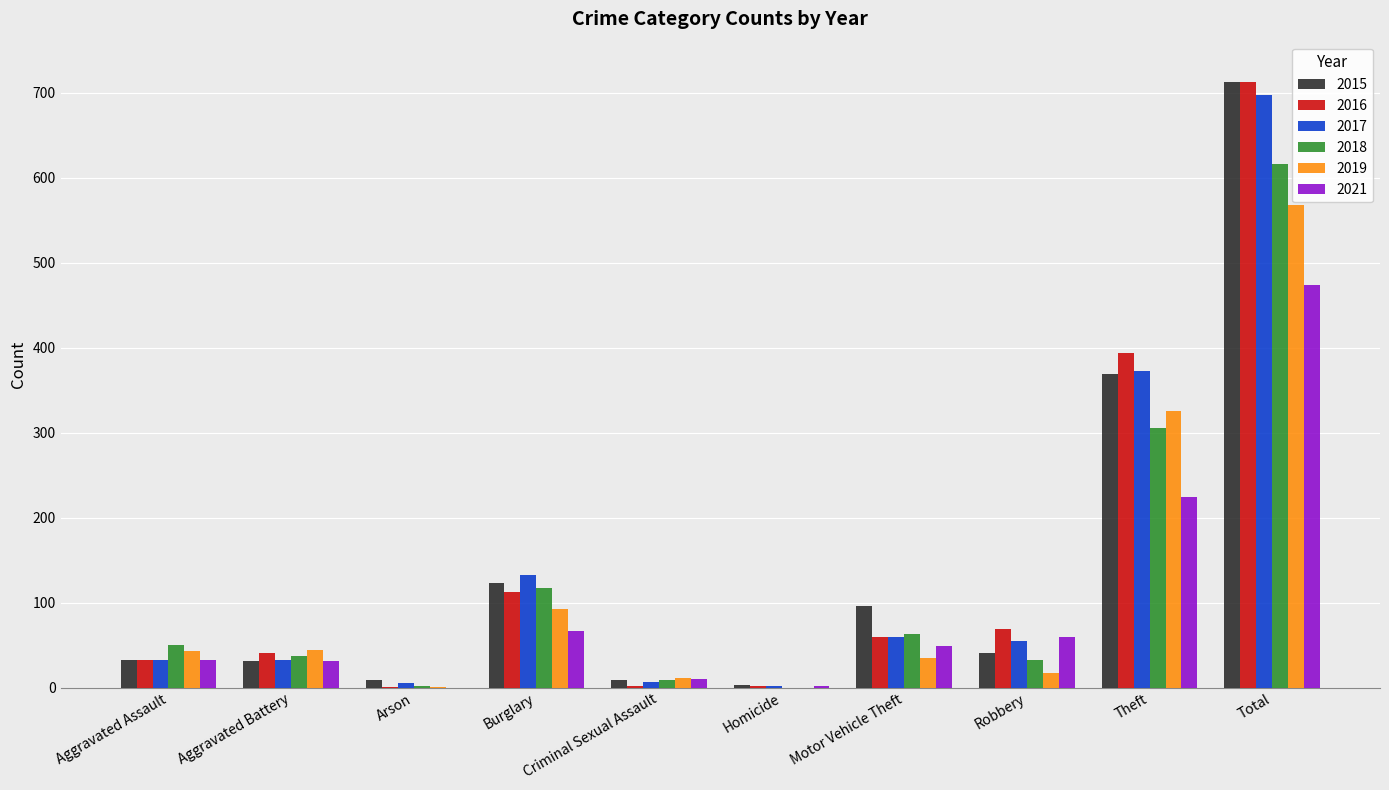

What is the total value across all series at Robbery?

274